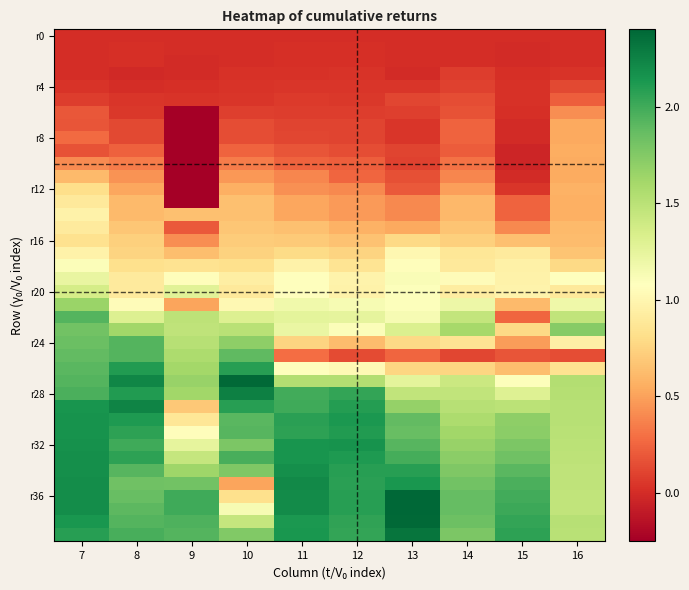

Which has a higher value, 7 or 15?

7